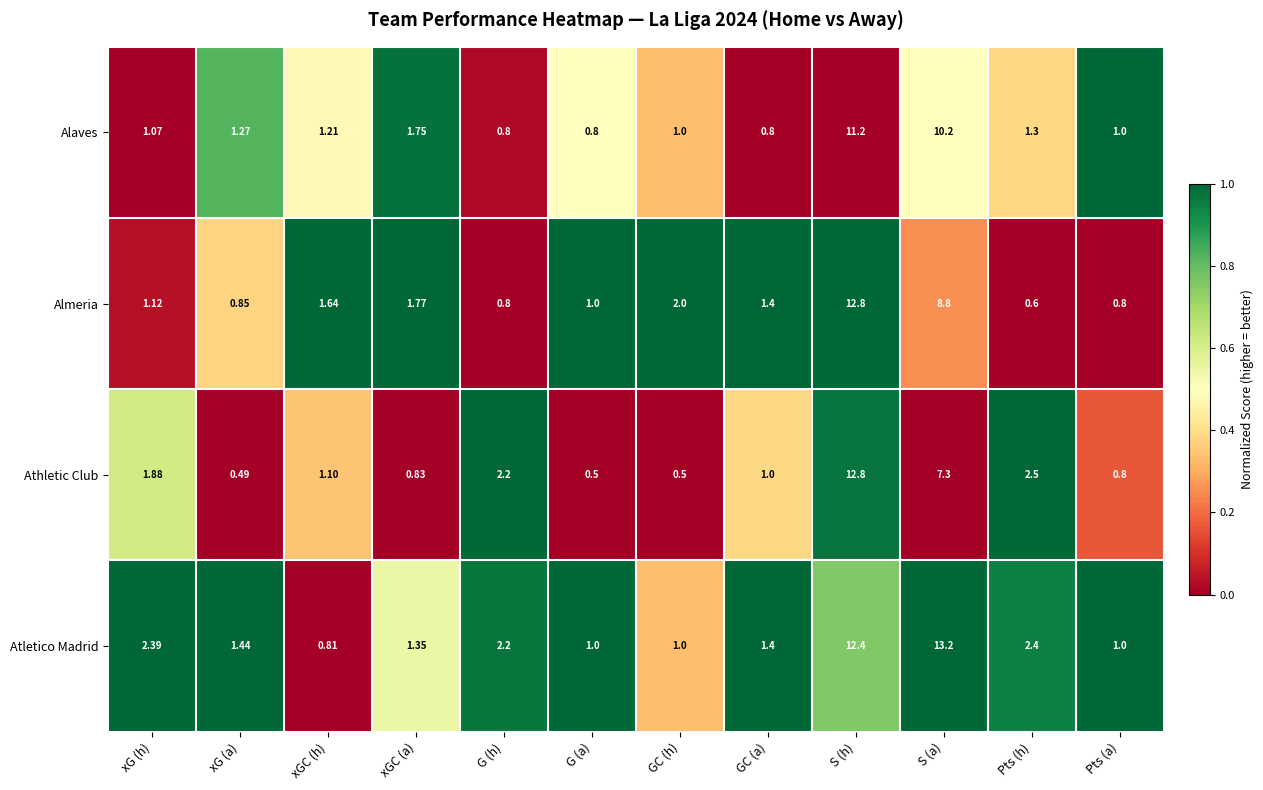

Which series has the largest total across all categories?

Atletico Madrid